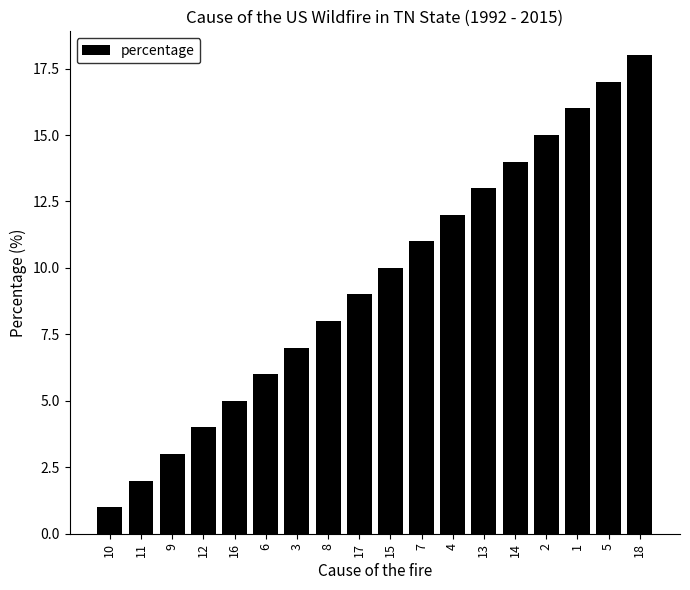

How many categories are shown in the chart?

18